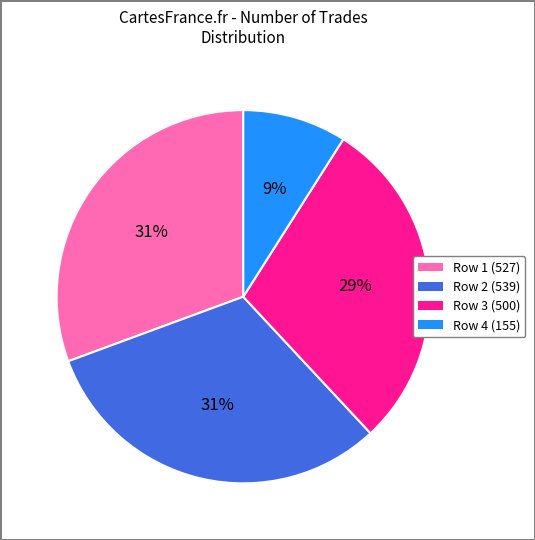

How many segments does this pie chart have?

4